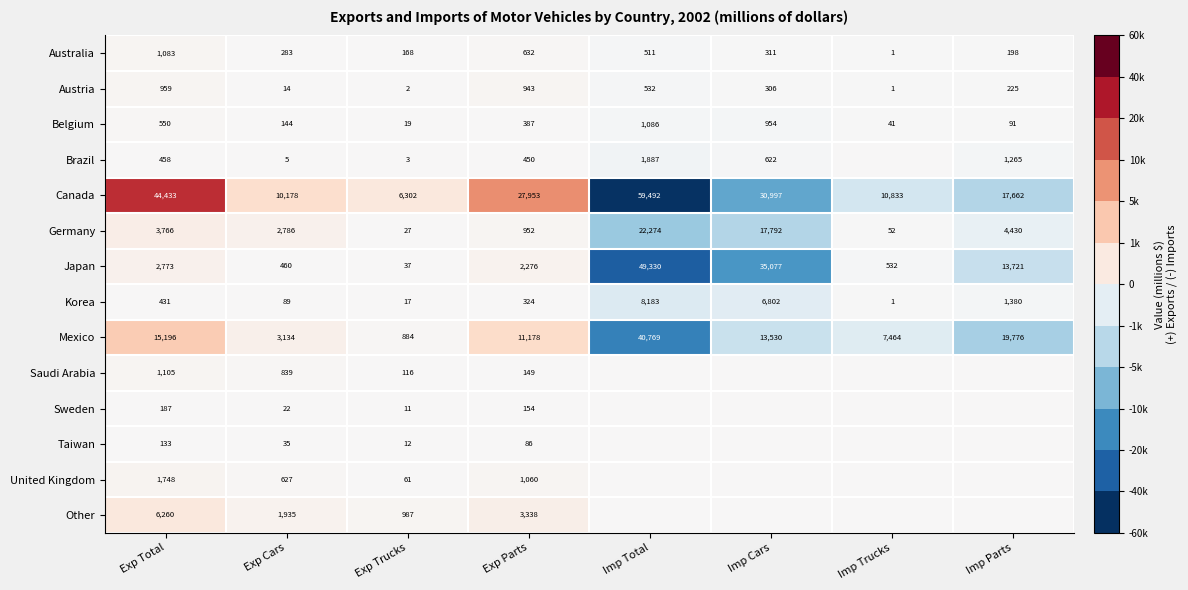

The Korea series shows 32 at Exp Cars. True or false?

False